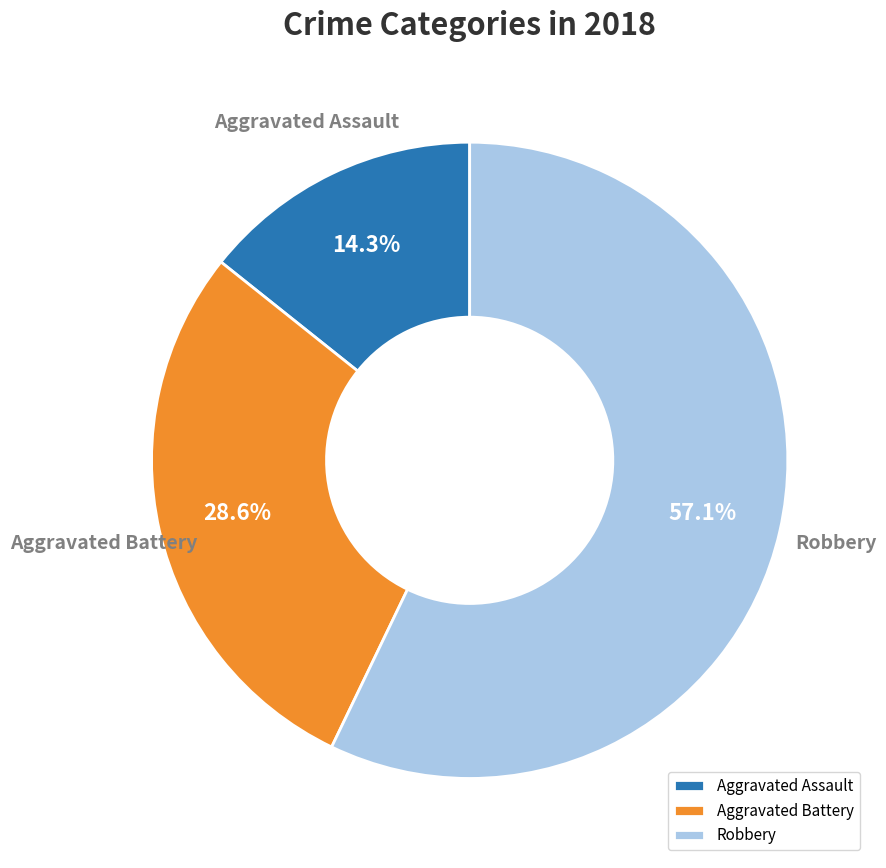

Is the sum of Aggravated Battery and Aggravated Assault greater than half?

No